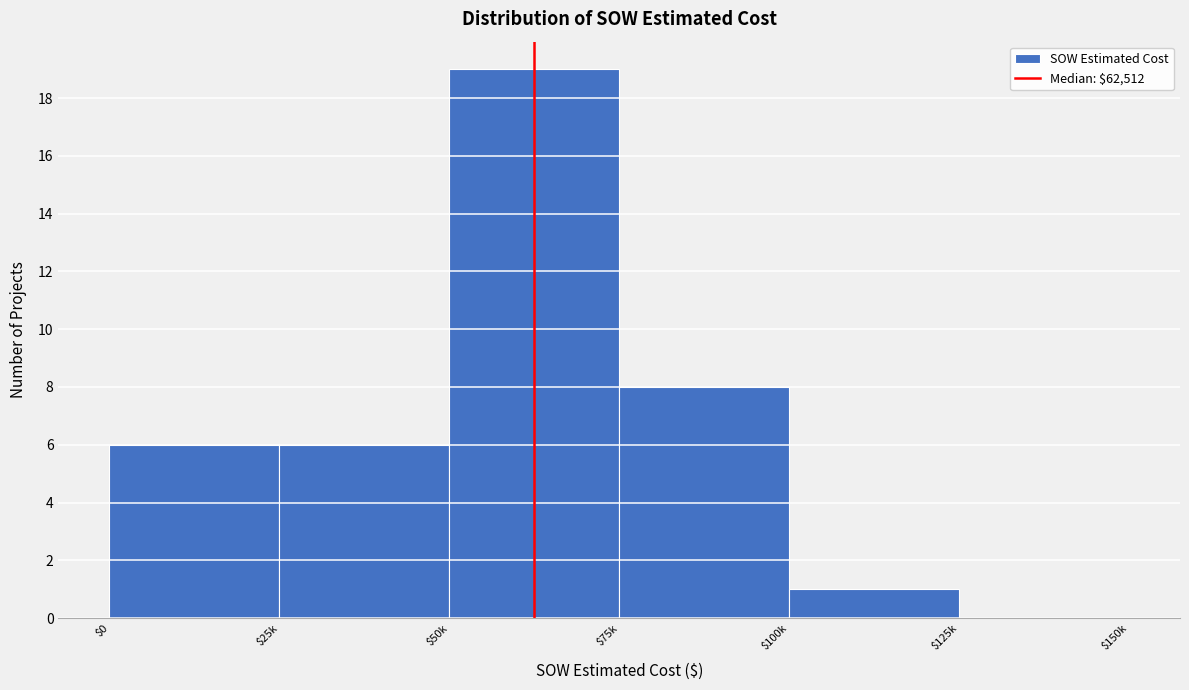

What is the sum of all values?

40